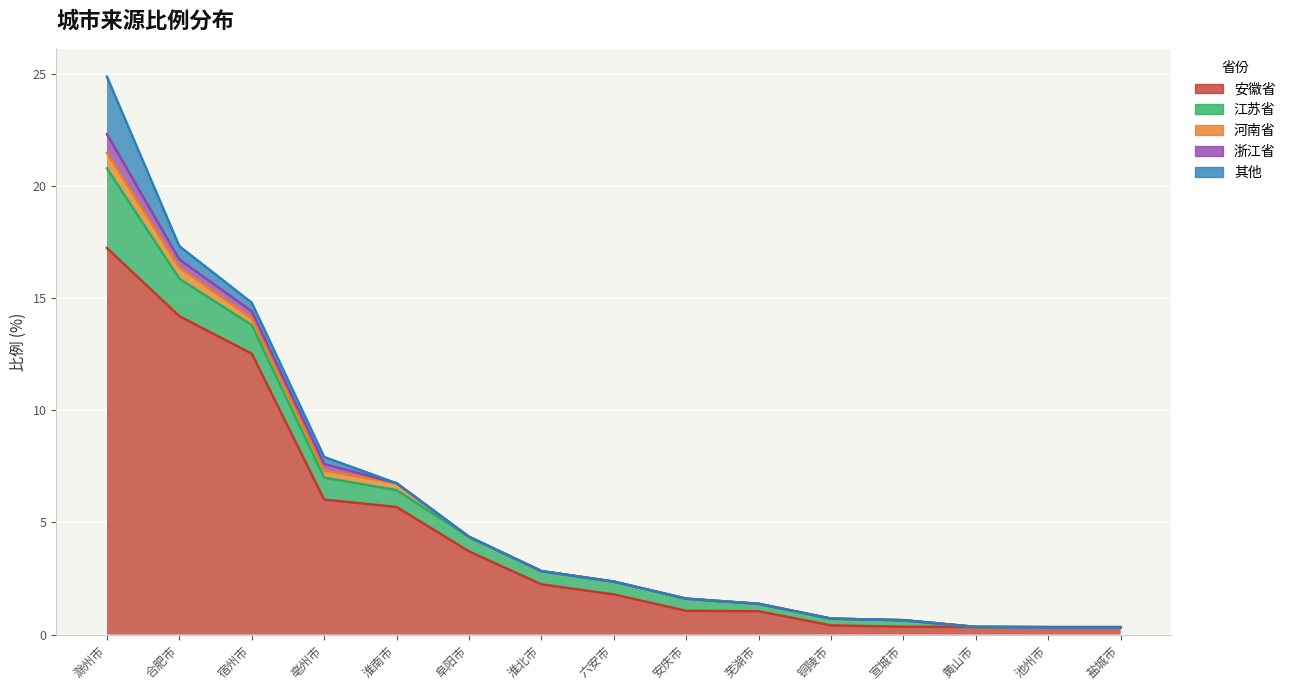

Which series has the largest range (max minus min)?

安徽省